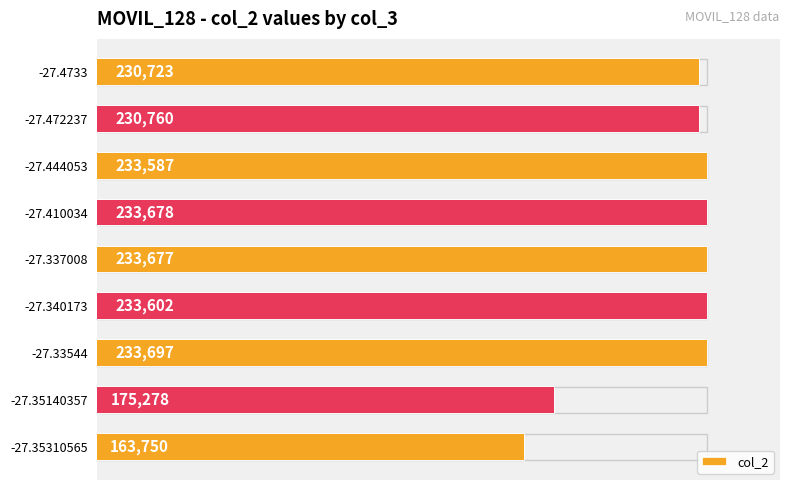

Is it true that the value at -27.35310565 is 163750?

True